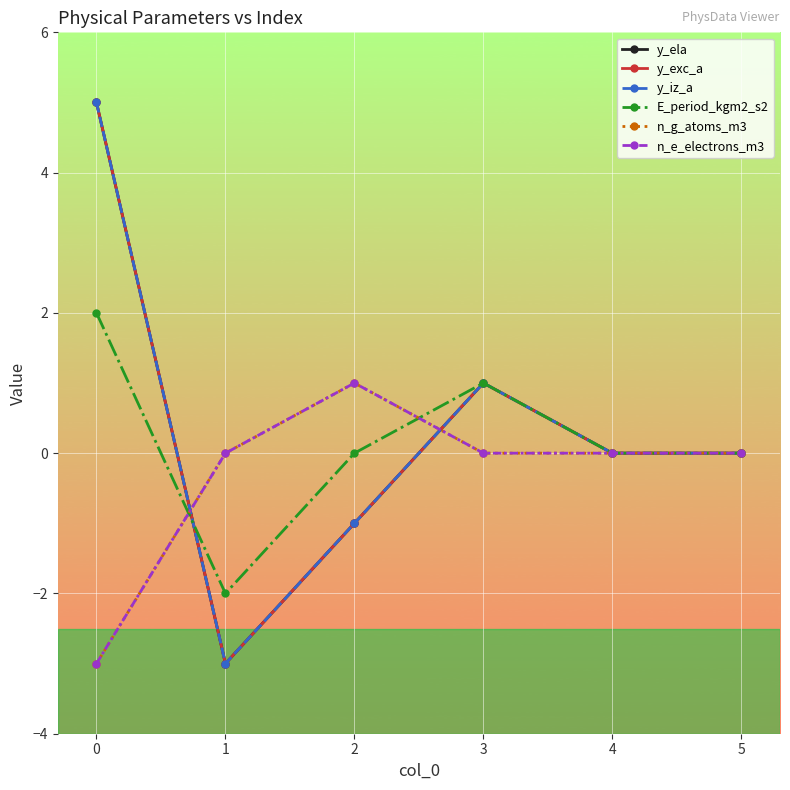

True or false: n_g_atoms_m3 has more than 1 interior local peaks.

False